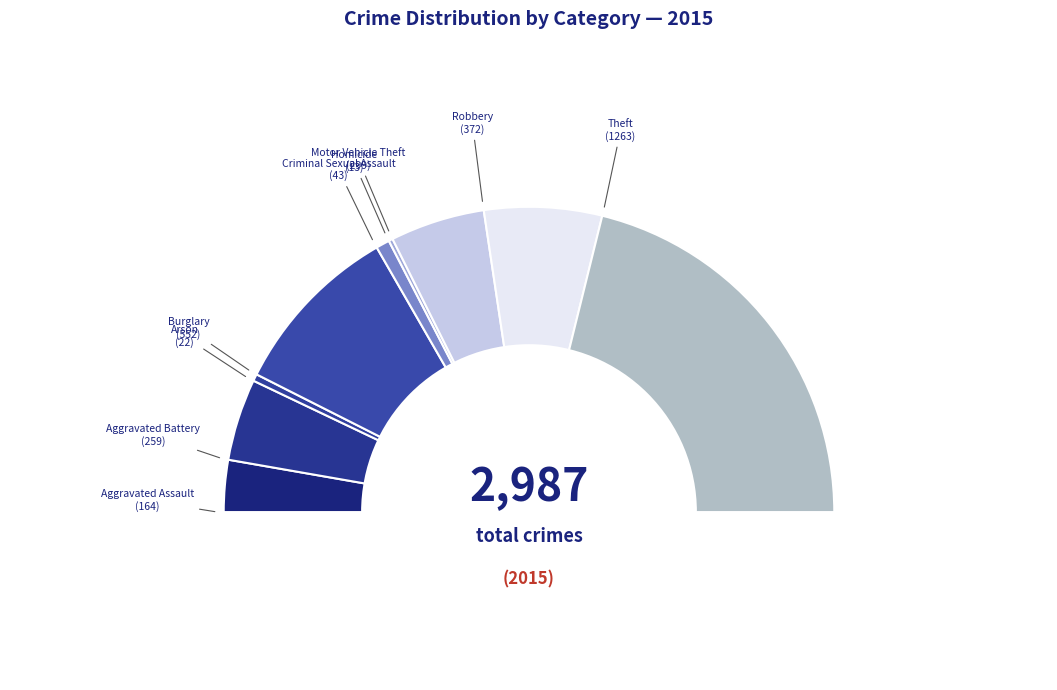

To the nearest percent, what percentage of the pie is Aggravated Assault?

5%